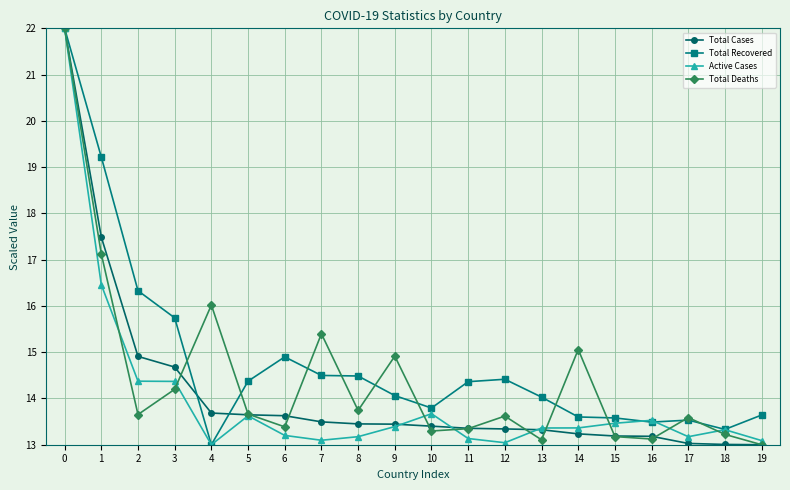

What is the greatest value displayed?

22.0